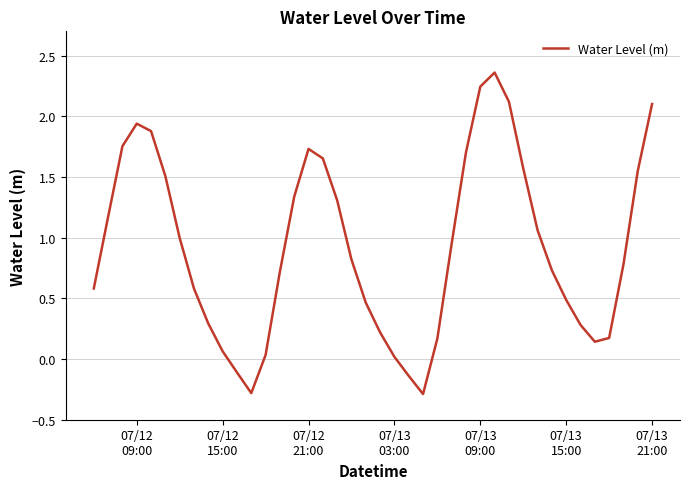

What is the minimum value shown in the chart?

-0.3